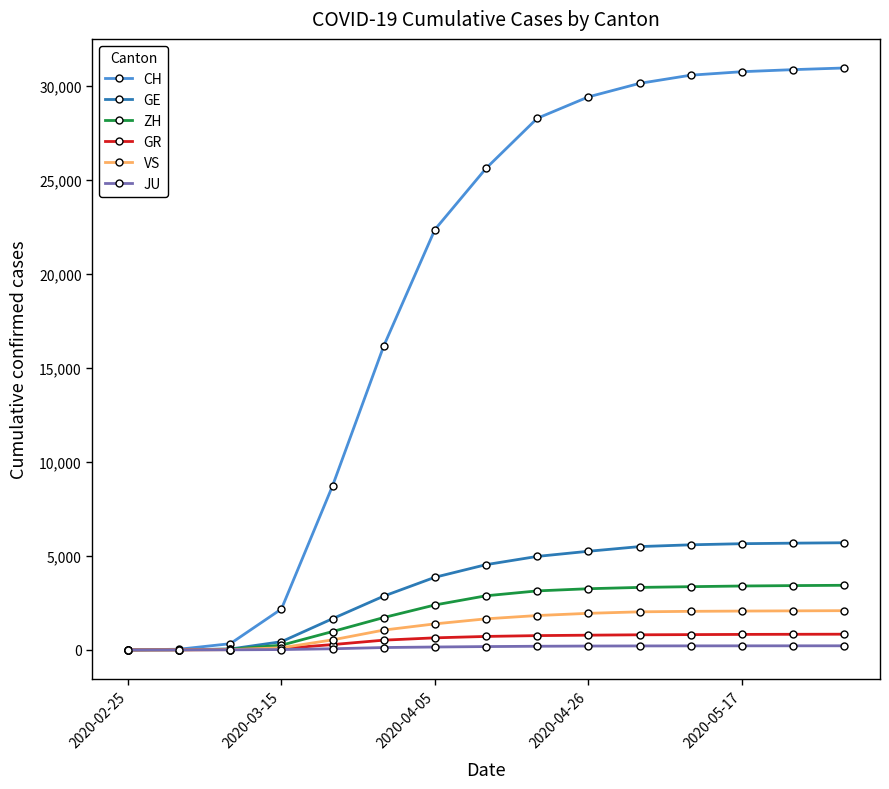

Which series has the widest spread of values?

CH